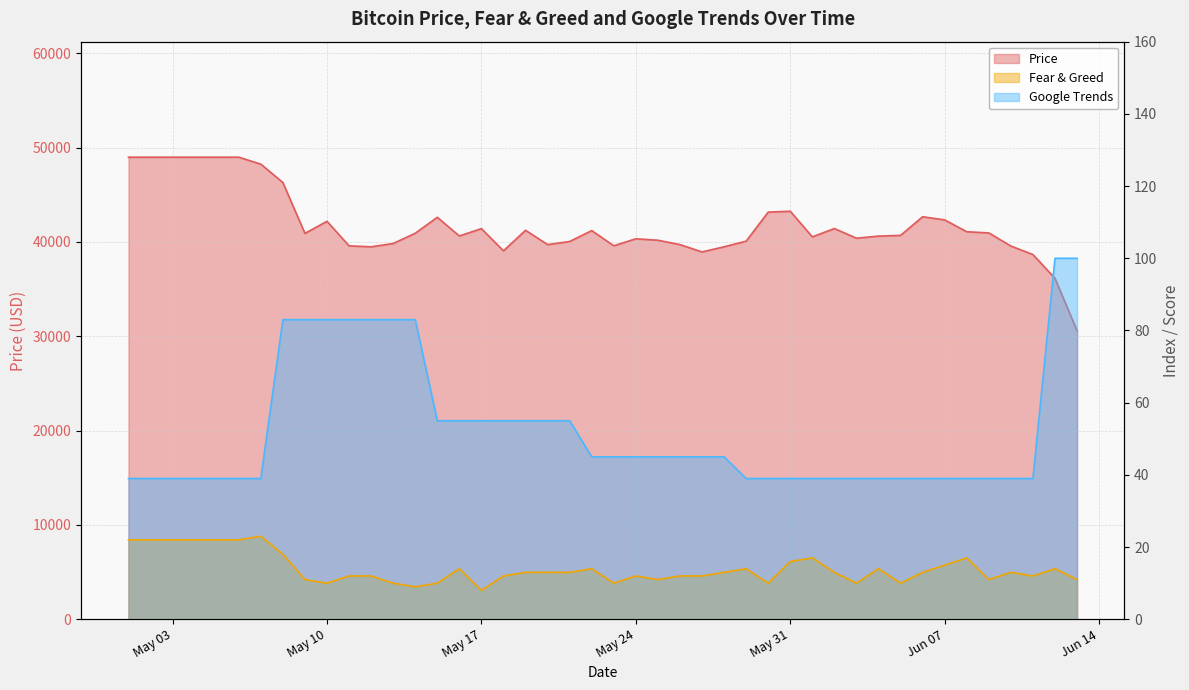

Rank the categories by Price value from highest to lowest.

2022-05-01, 2022-05-06, 2022-05-07, 2022-05-08, 2022-05-31, 2022-05-30, 2022-06-06, 2022-05-15, 2022-06-07, 2022-05-10, 2022-06-02, 2022-05-17, 2022-05-19, 2022-05-22, 2022-06-08, 2022-06-09, 2022-05-14, 2022-05-09, 2022-06-05, 2022-05-16, 2022-06-04, 2022-06-01, 2022-06-03, 2022-05-24, 2022-05-25, 2022-05-29, 2022-05-21, 2022-05-13, 2022-05-26, 2022-05-20, 2022-05-23, 2022-05-11, 2022-06-10, 2022-05-28, 2022-05-12, 2022-05-18, 2022-05-27, 2022-06-11, 2022-06-12, 2022-06-13